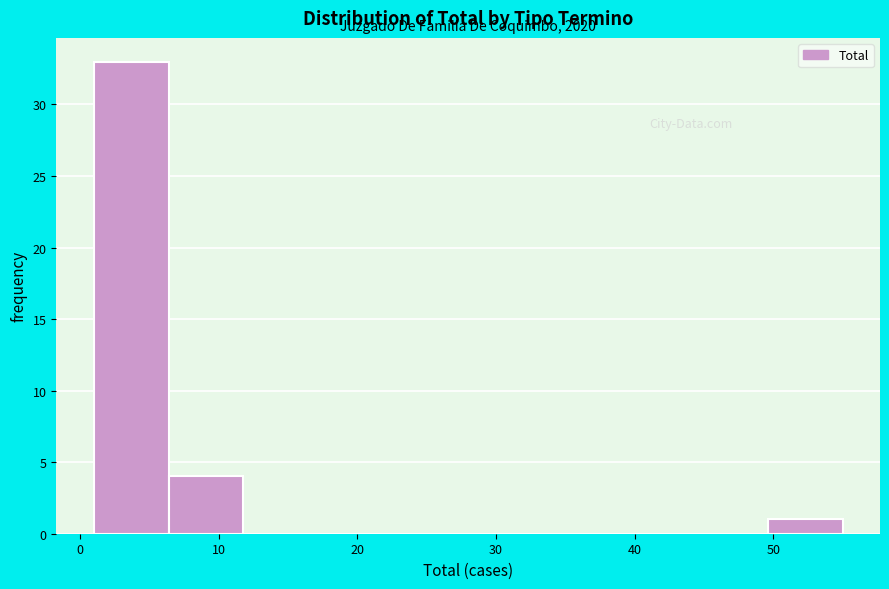

Which range on the x-axis has the tallest bar?

1.0 to 6.4